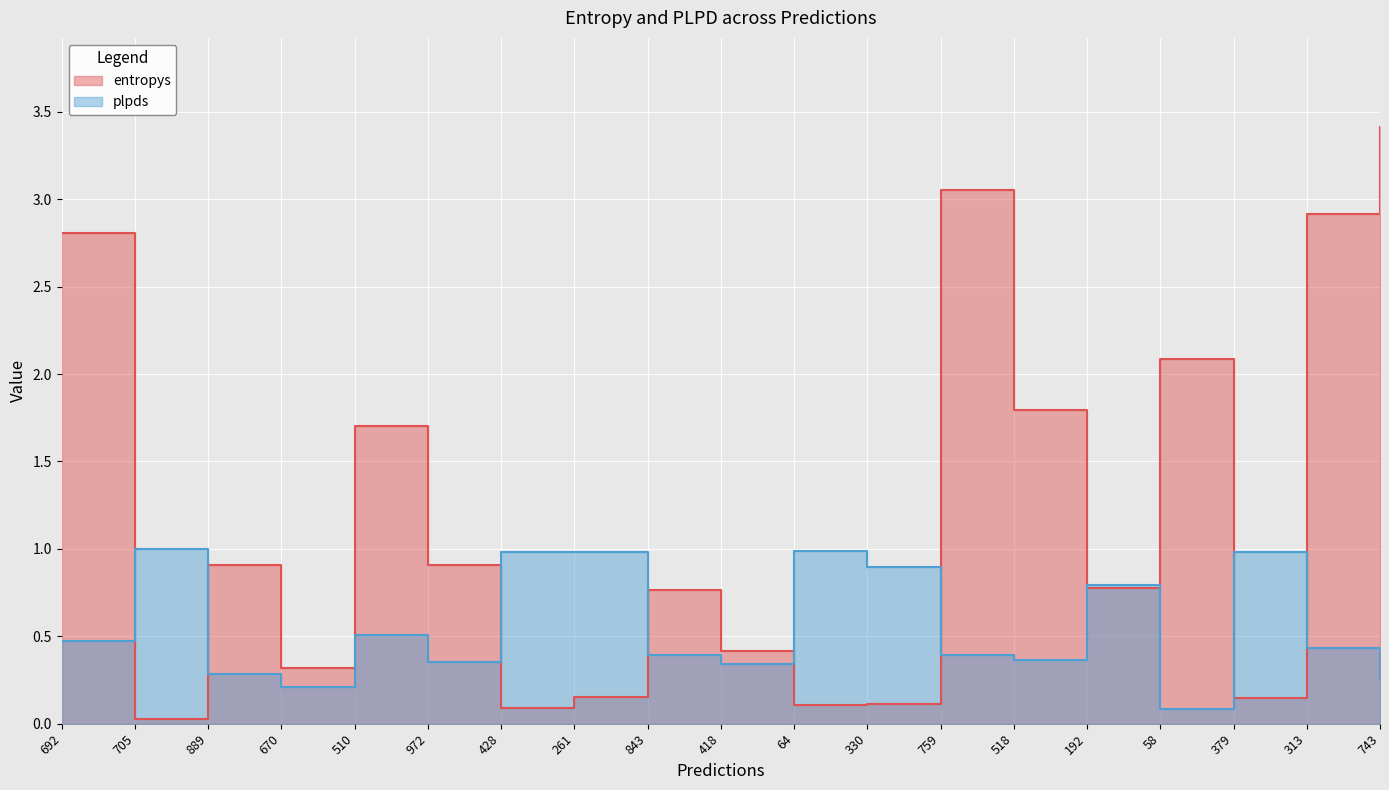

Which category has the highest value in the plpds series?

705